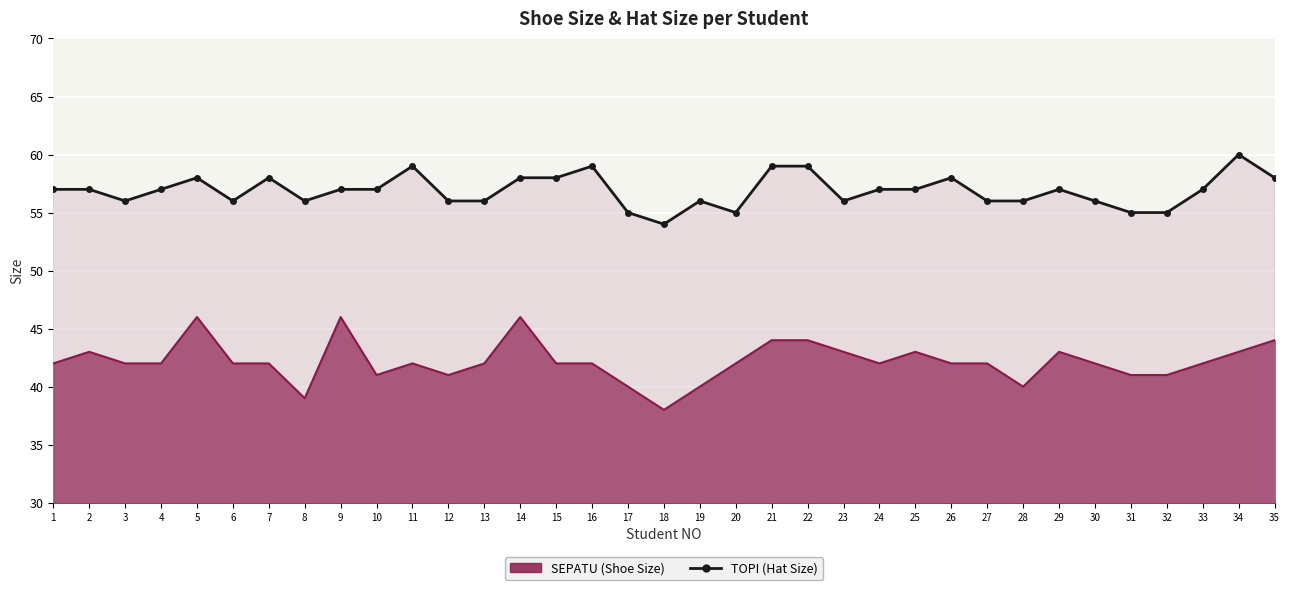

How many categories are shown in the chart?

35